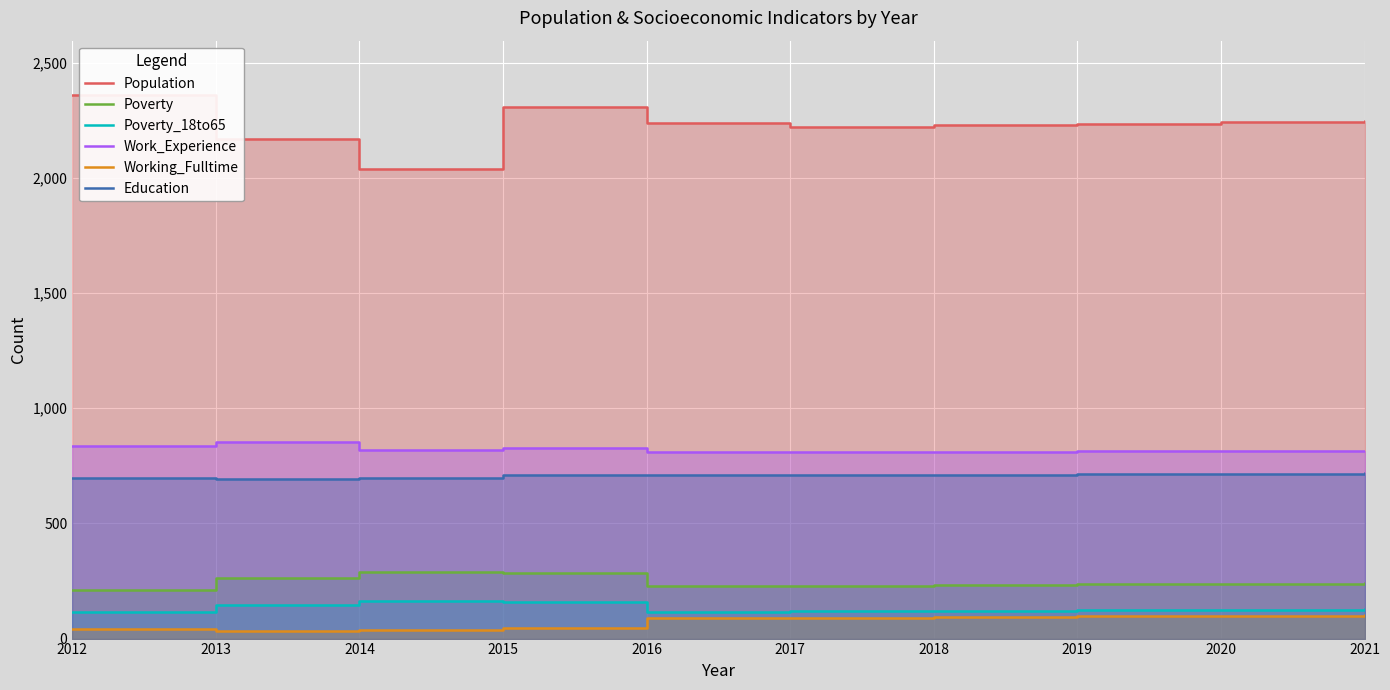

Reading left to right, list all the values displayed in this chart.

Population: 2012=2359	2013=2168	2014=2038	2015=2309	2016=2237	2017=2221	2018=2229	2019=2235	2020=2241	2021=2247
Poverty: 2012=209	2013=263	2014=289	2015=283	2016=227	2017=230	2018=233	2019=236	2020=239	2021=242
Poverty_18to65: 2012=116	2013=144	2014=163	2015=158	2016=117	2017=119	2018=121	2019=123	2020=125	2021=127
Work_Experience: 2012=836	2013=851	2014=818	2015=826	2016=808	2017=809	2018=811	2019=813	2020=814	2021=816
Working_Fulltime: 2012=41	2013=32	2014=38	2015=48	2016=89	2017=90	2018=93	2019=96	2020=98	2021=101
Education: 2012=696	2013=692	2014=699	2015=711	2016=708	2017=708	2018=711	2019=713	2020=715	2021=717